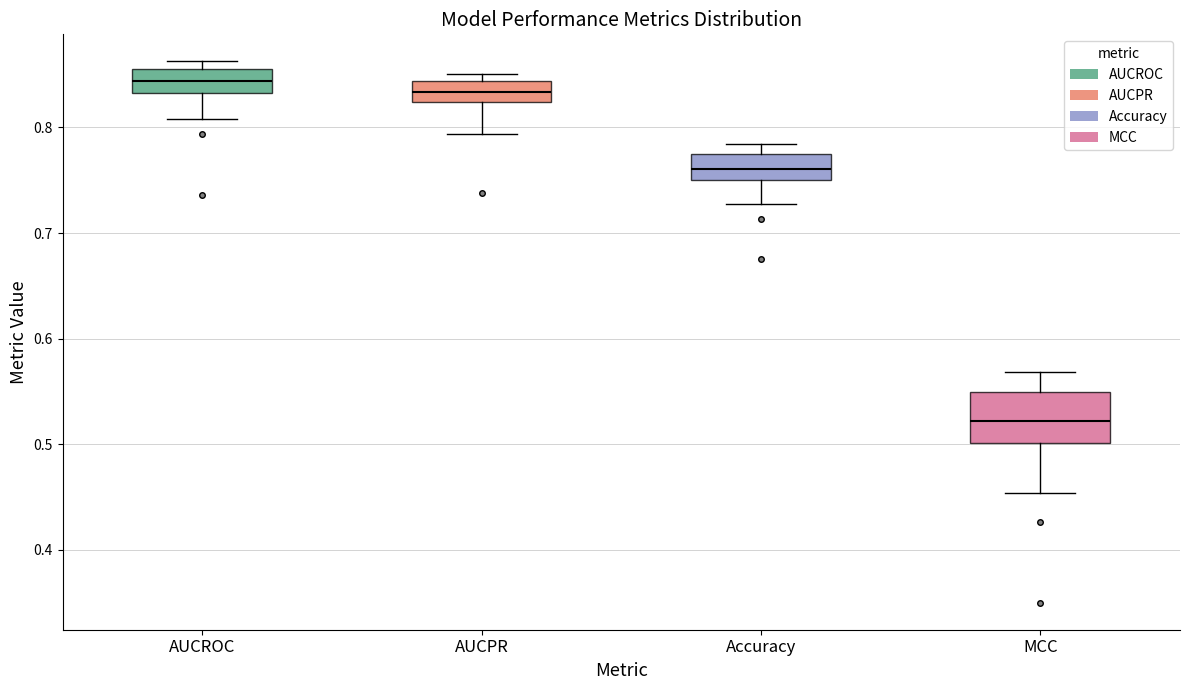

Which box's median line is the lowest?

MCC